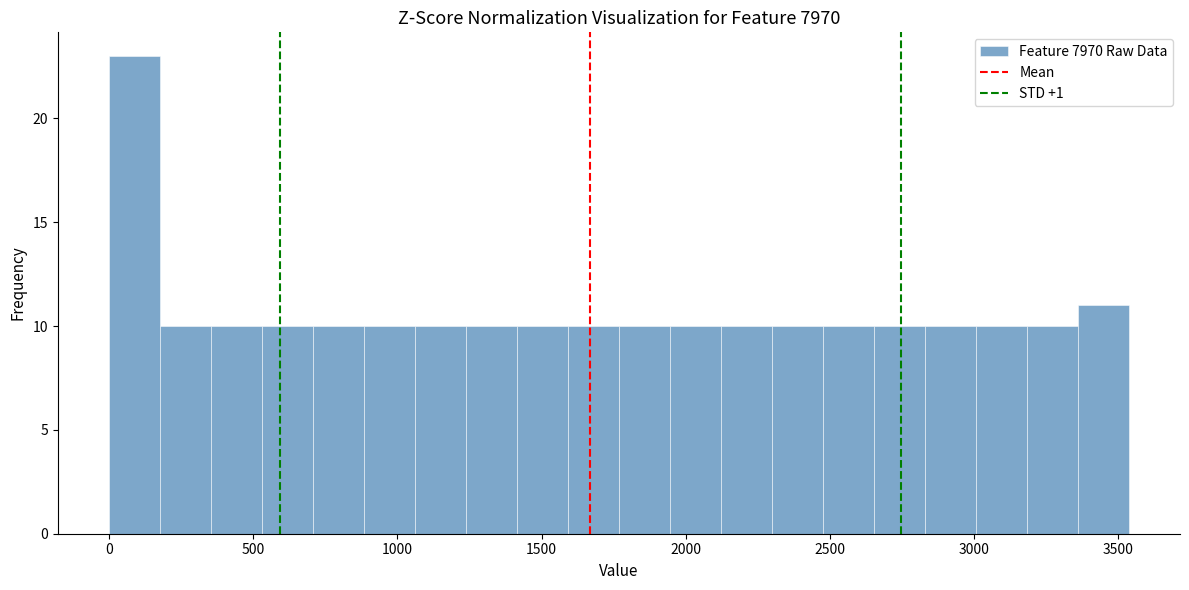

Around what value on the x-axis is the tallest bar? Give the approximate position of its centre, as read against the axis.

100